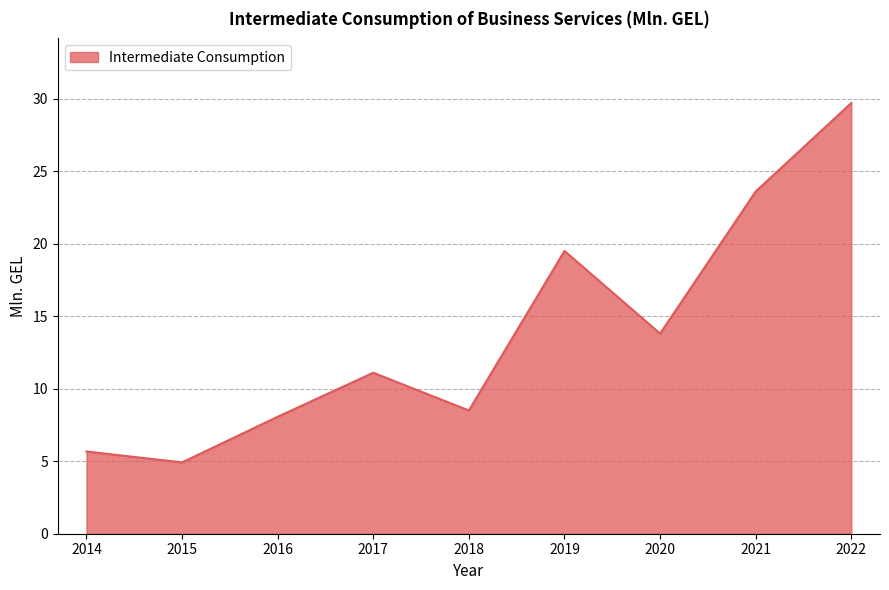

Reading left to right, extract all data points from this chart.

2014=5.7	2015=4.9	2016=8.1	2017=11.1	2018=8.5	2019=19.5	2020=13.8	2021=23.6	2022=29.7